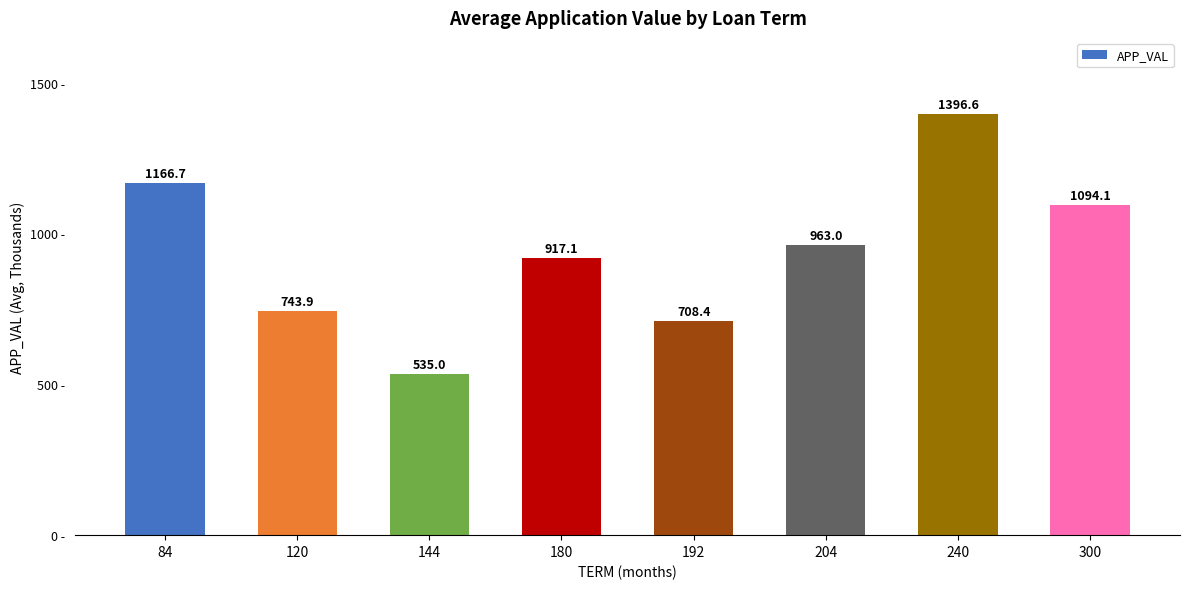

Where is the data nearest to the value 965?

204